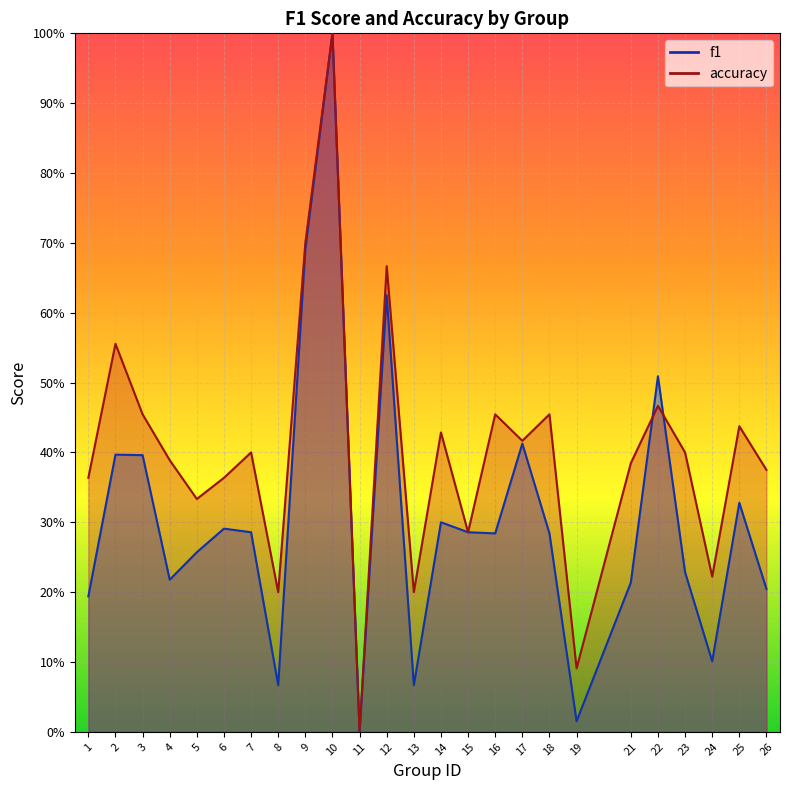

What is the value of the f1 point at the 16th from the left?

0.3